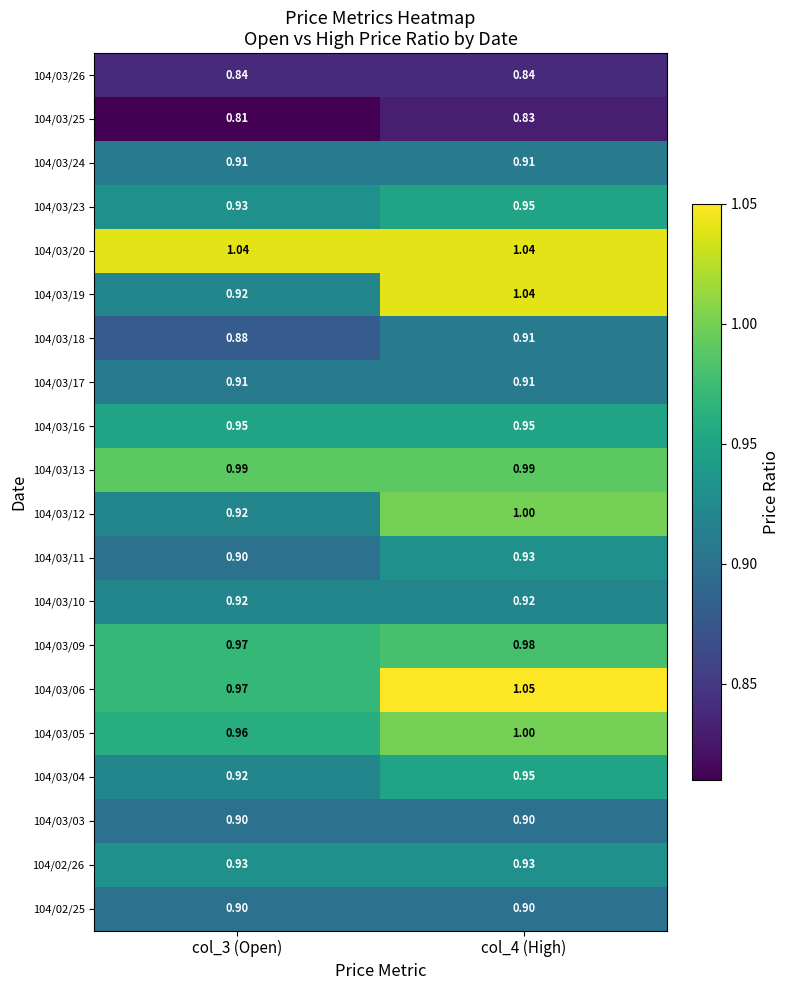

How many distinct data groups are displayed?

20